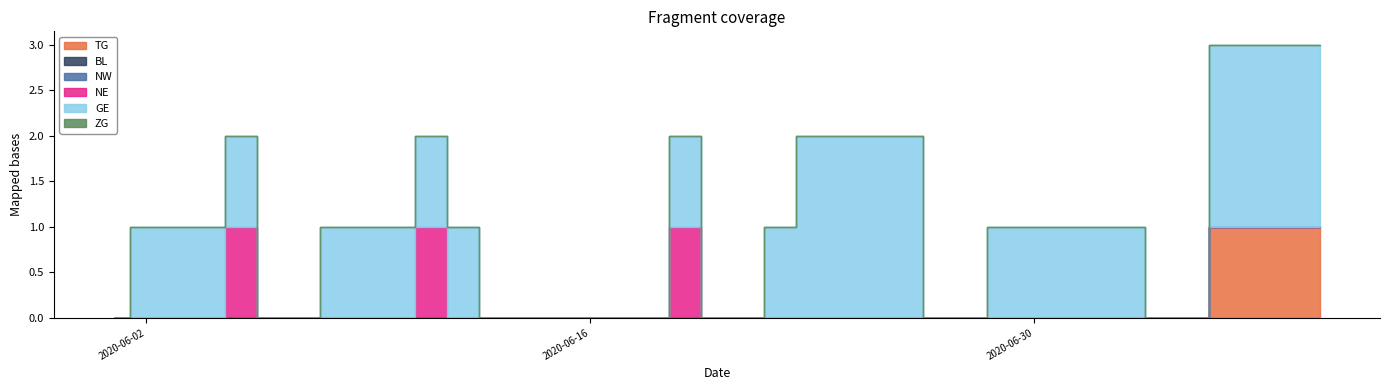

Is the value of GE at 2020-06-29 greater than the value of TG at 2020-10-05?

Yes